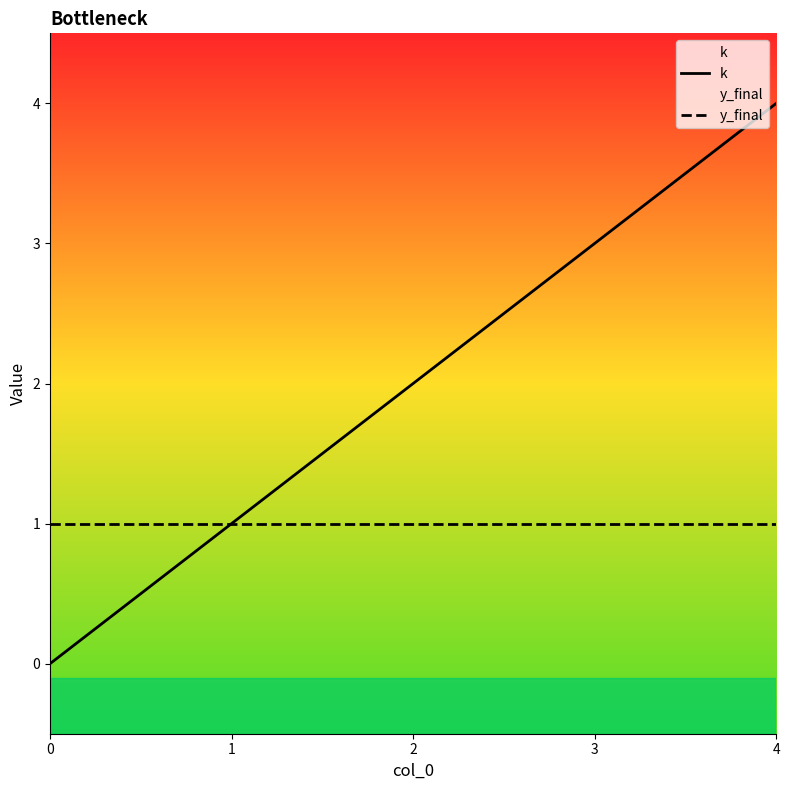

Read the y_final value at 3.

1